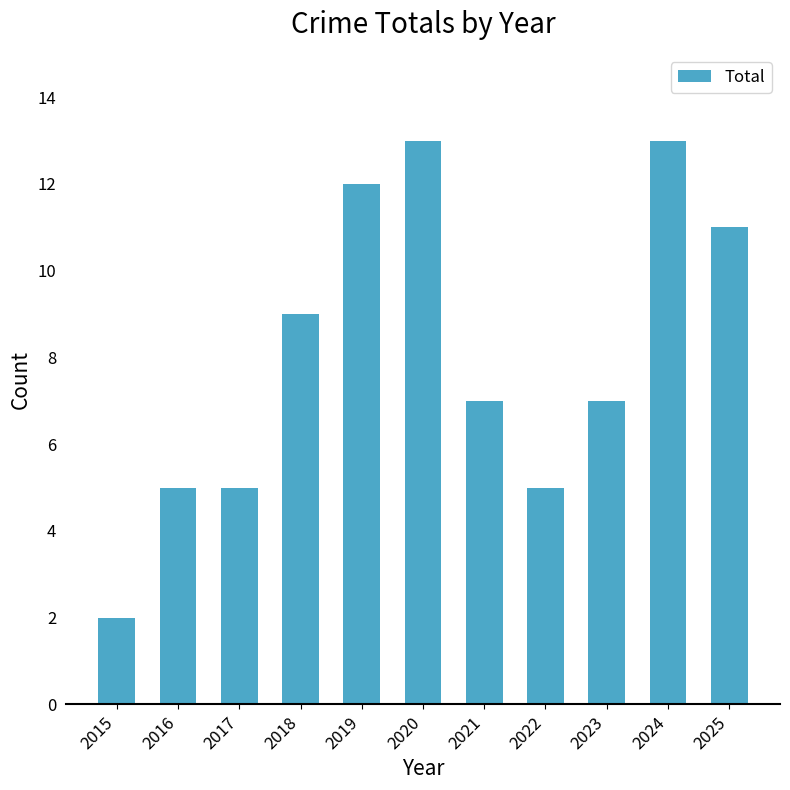

Reading right to left, transcribe all the data shown in this chart.

2025=11	2024=13	2023=7	2022=5	2021=7	2020=13	2019=12	2018=9	2017=5	2016=5	2015=2